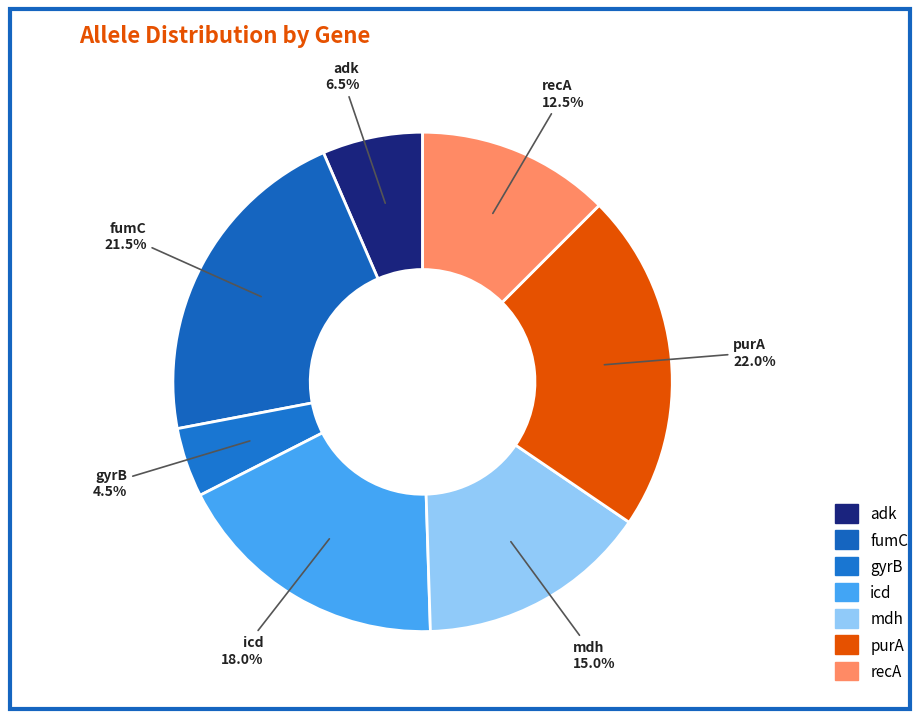

Is it true that gyrB is 4% of the pie?

True